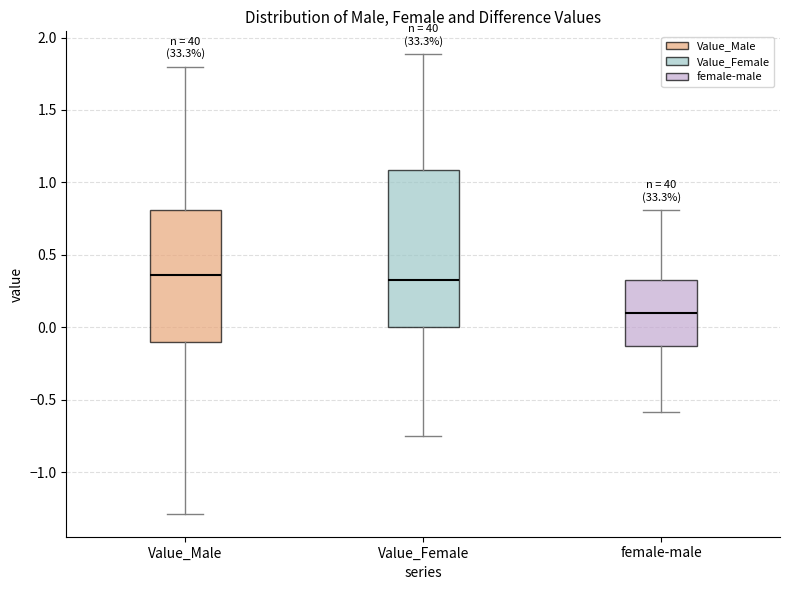

Which box has the lowest median line?

female-male